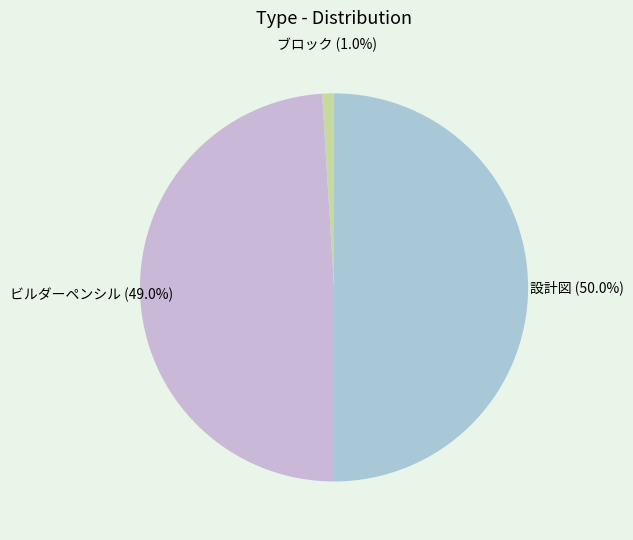

Which category has the smallest portion of the pie?

ブロック